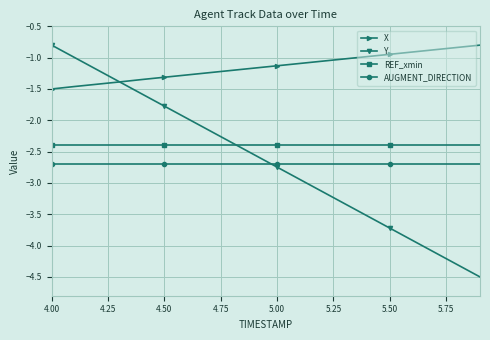

True or false: AUGMENT_DIRECTION and X intersect in this chart.

False